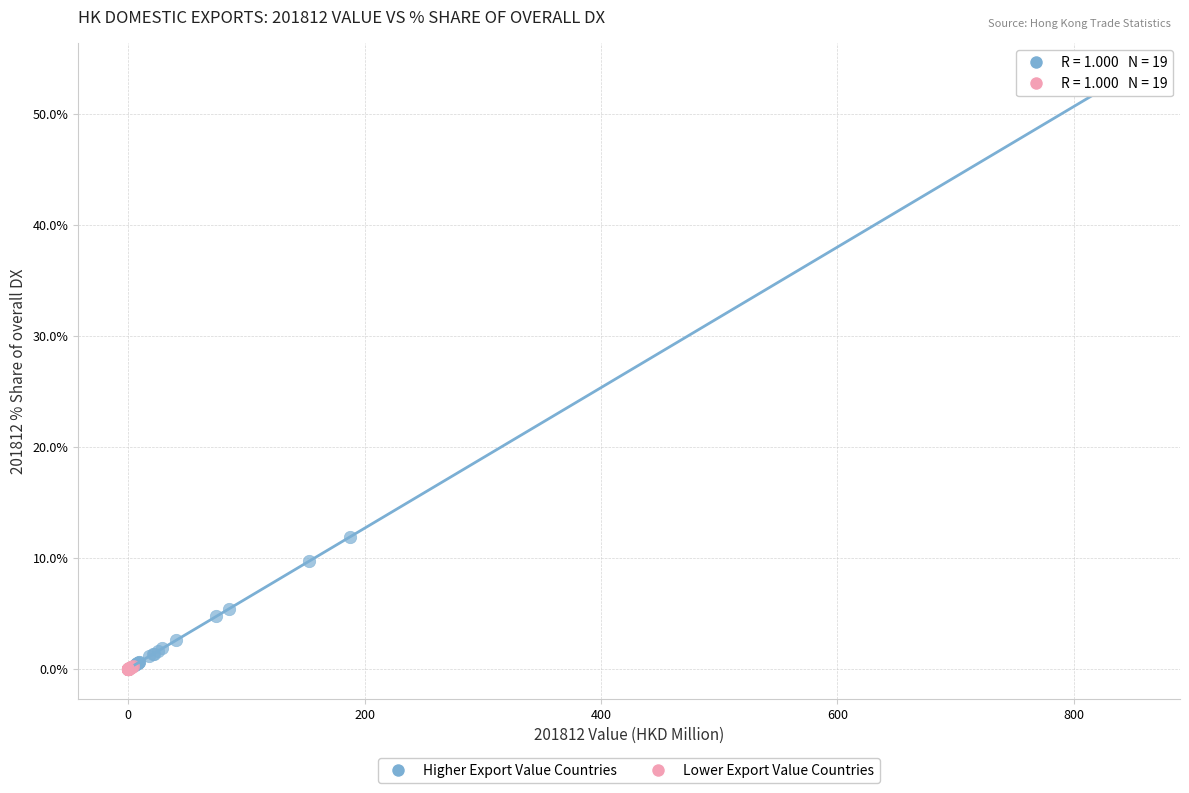

Which series reaches the maximum Y coordinate?

Higher Export Value Countries